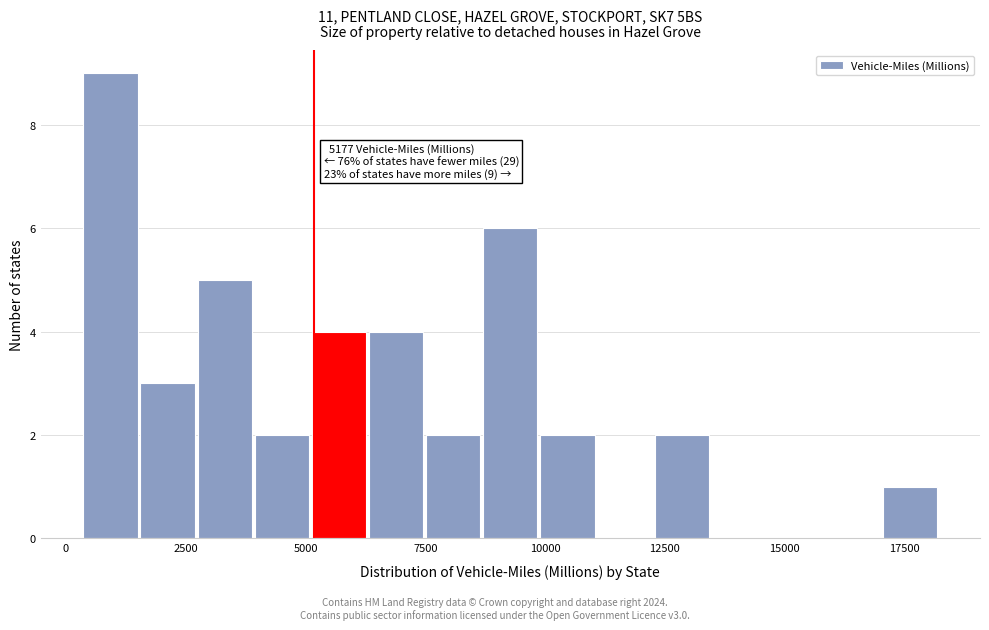

Around what value on the x-axis is the tallest bar? Give the approximate position of its centre, as read against the axis.

1000